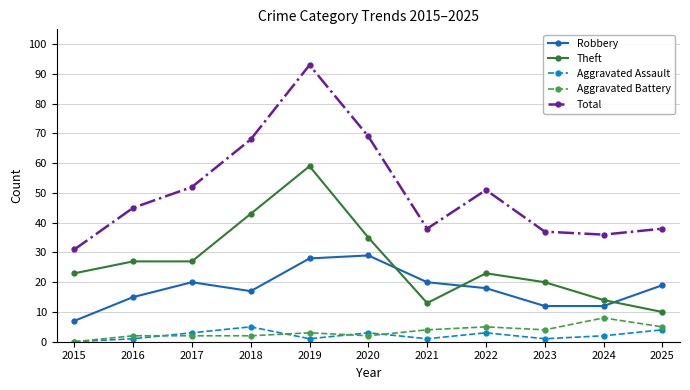

How many categories are shown in the chart?

11